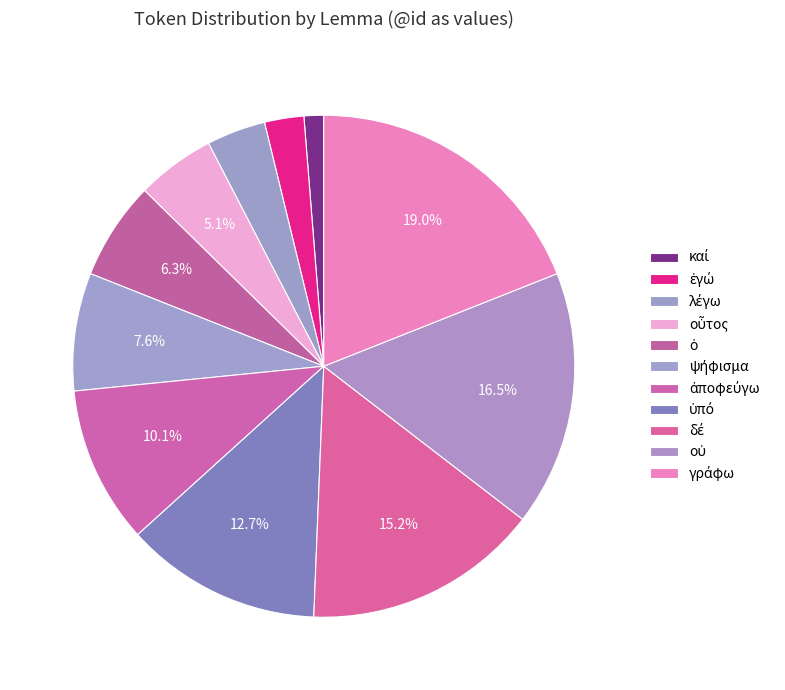

To the nearest percent, what percentage of the pie is ψήφισμα?

8%